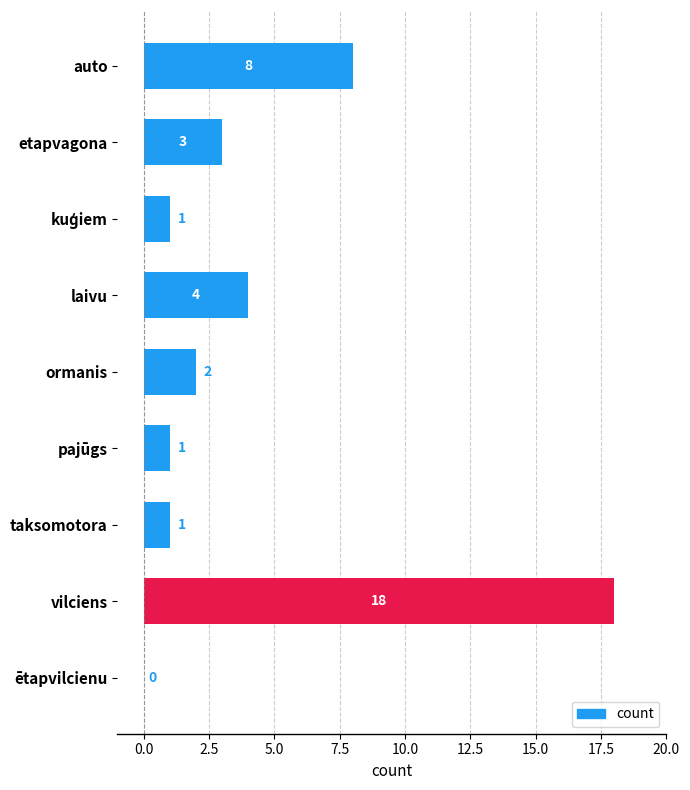

What is the greatest value displayed?

18